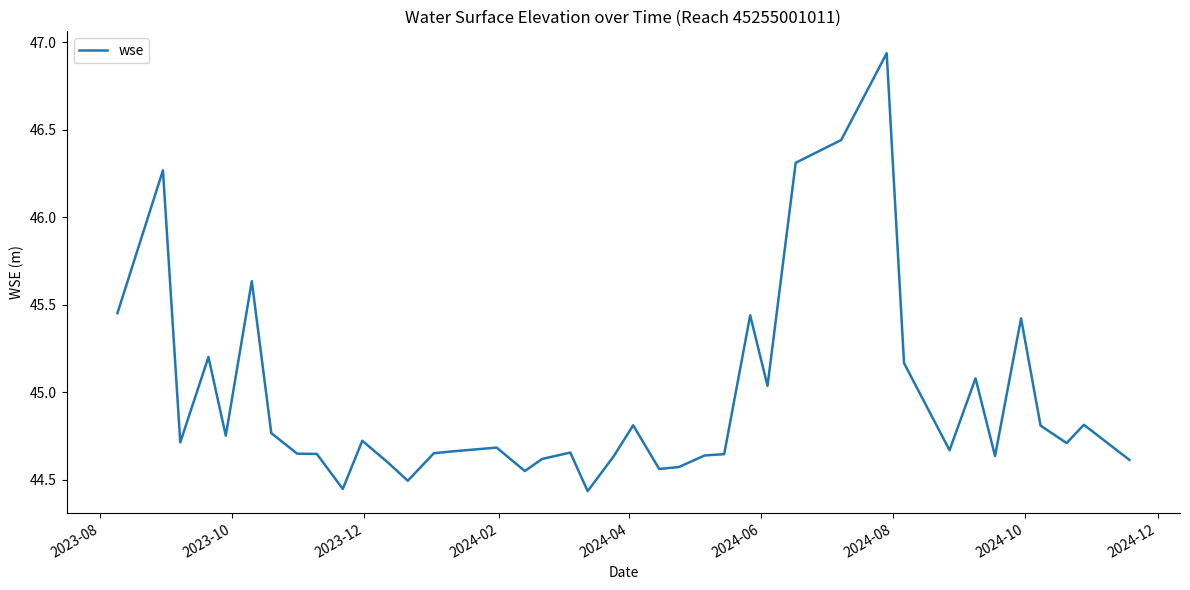

What is the difference between the maximum and minimum values?

2.5